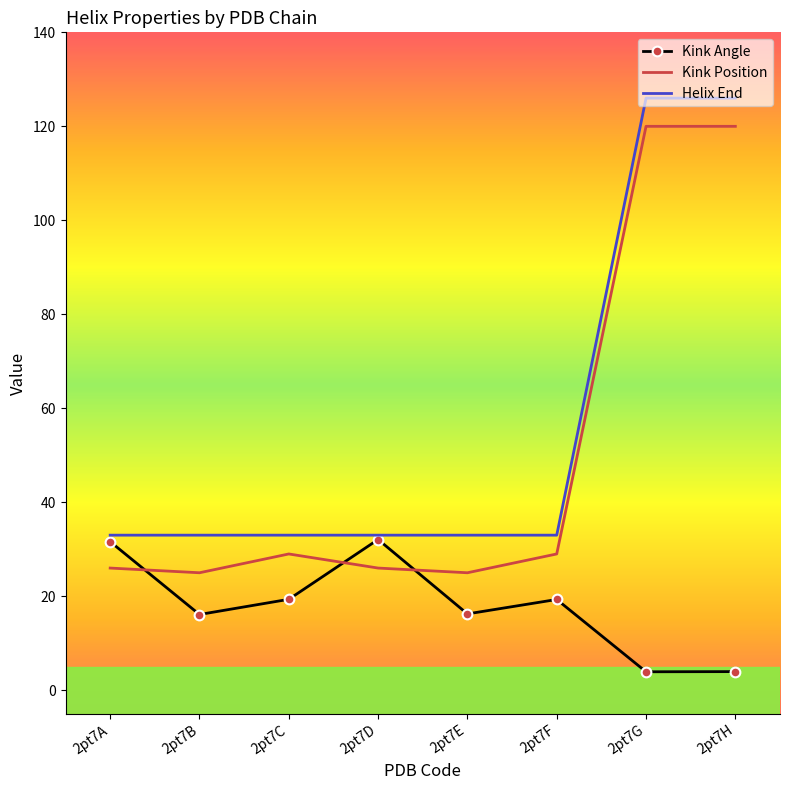

Which series has the widest spread of values?

Kink Position